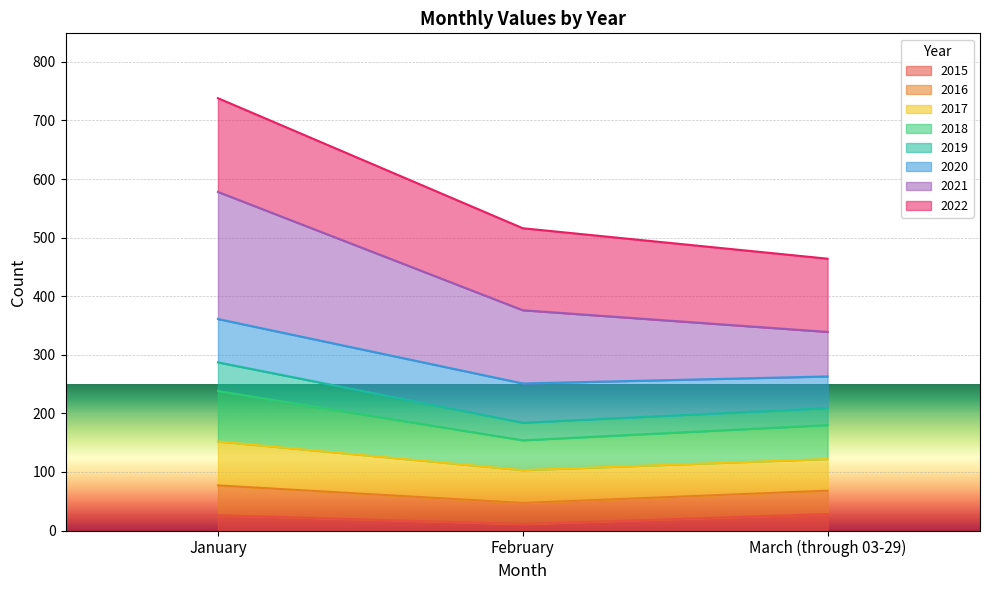

At which category is the sum across all series the highest?

January